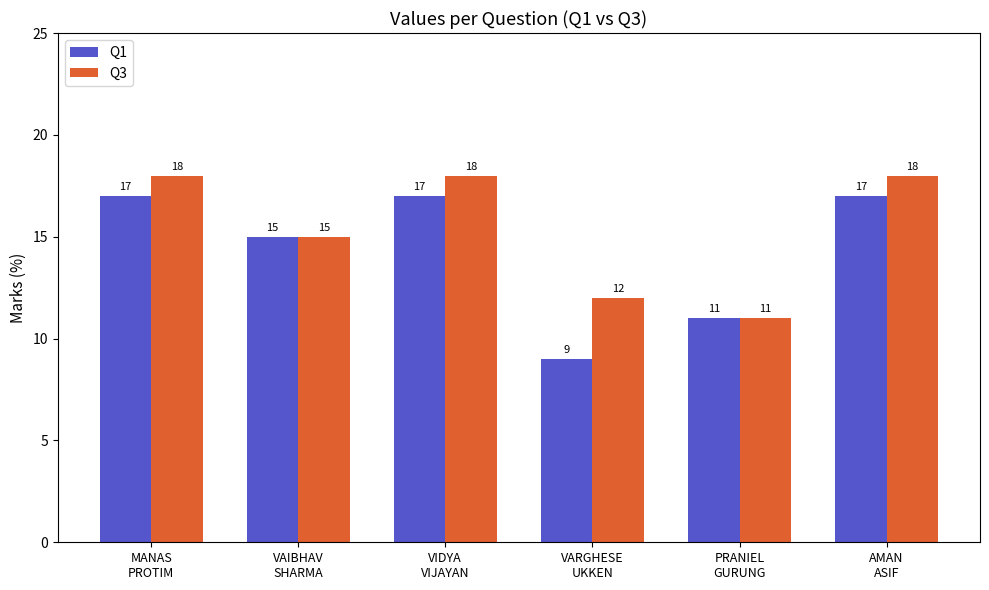

Which series has the largest range (max minus min)?

Q1